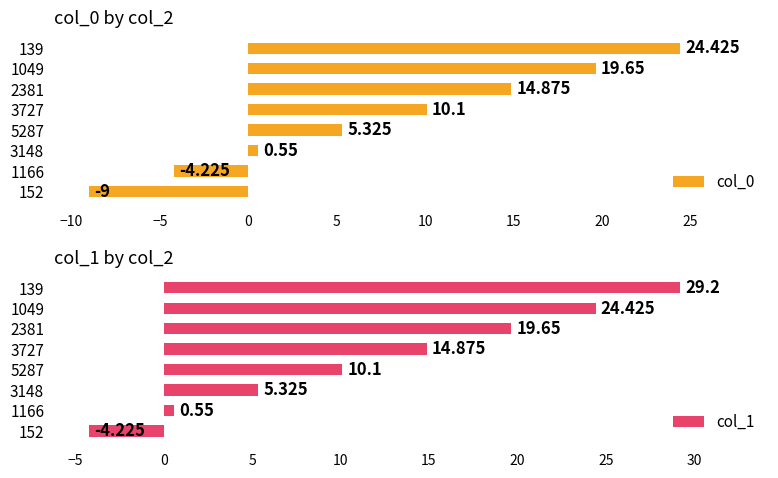

Count the number of categories in the chart.

8